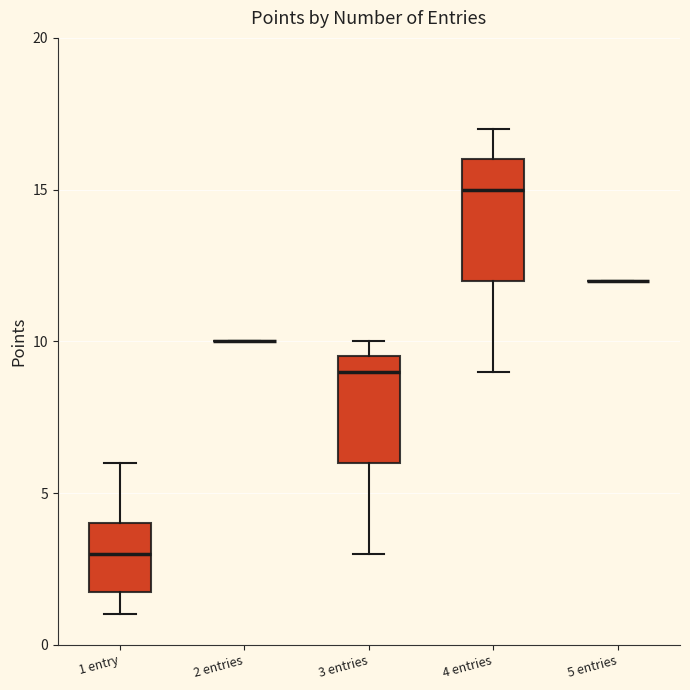

Which box is the tallest, from its lower edge to its upper edge?

4 entries